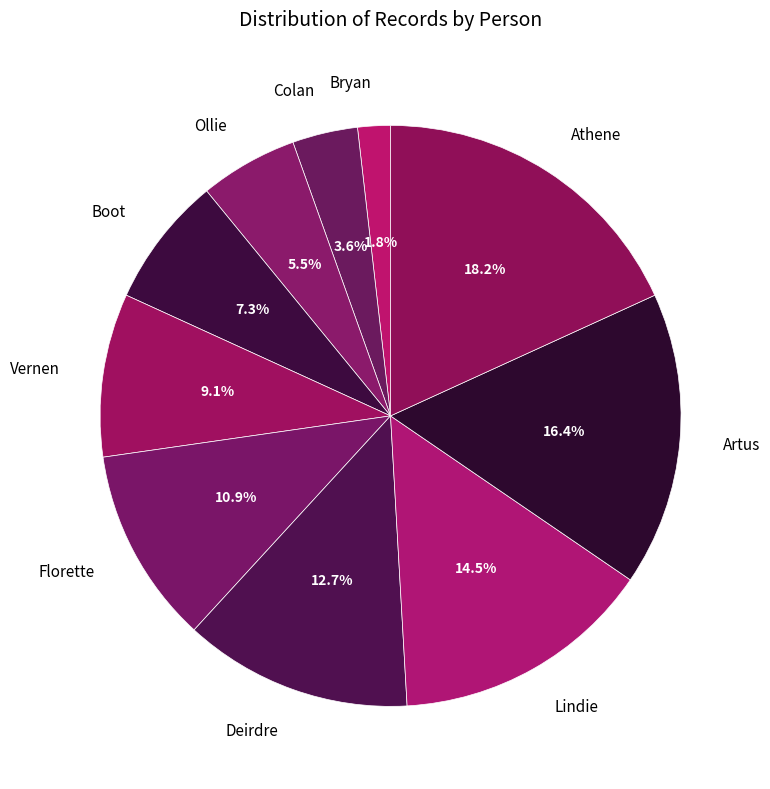

What is the smallest slice in the pie chart?

Bryan